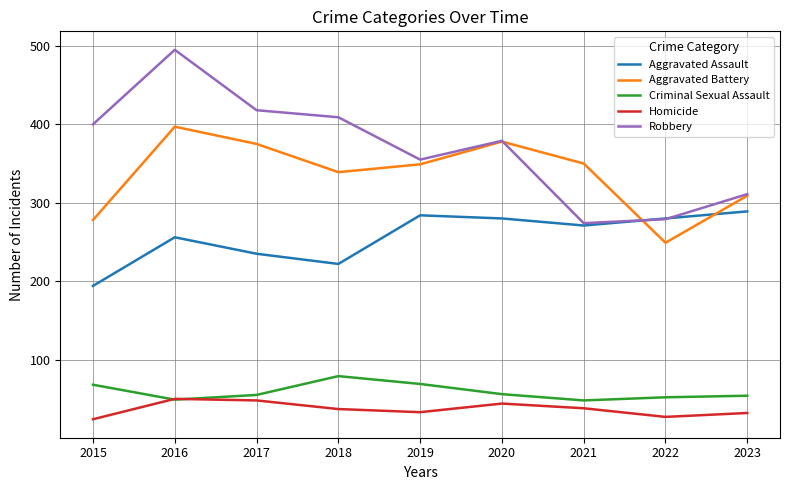

At how many categories does at least one series exceed 178?

9